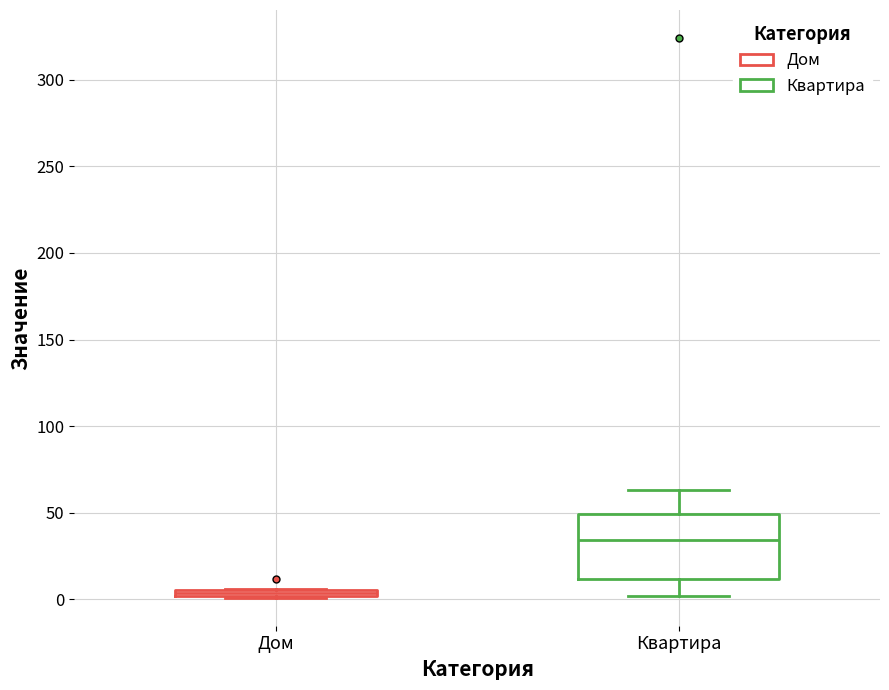

Comparing the boxes themselves (not the whiskers), which one is the tallest?

Квартира